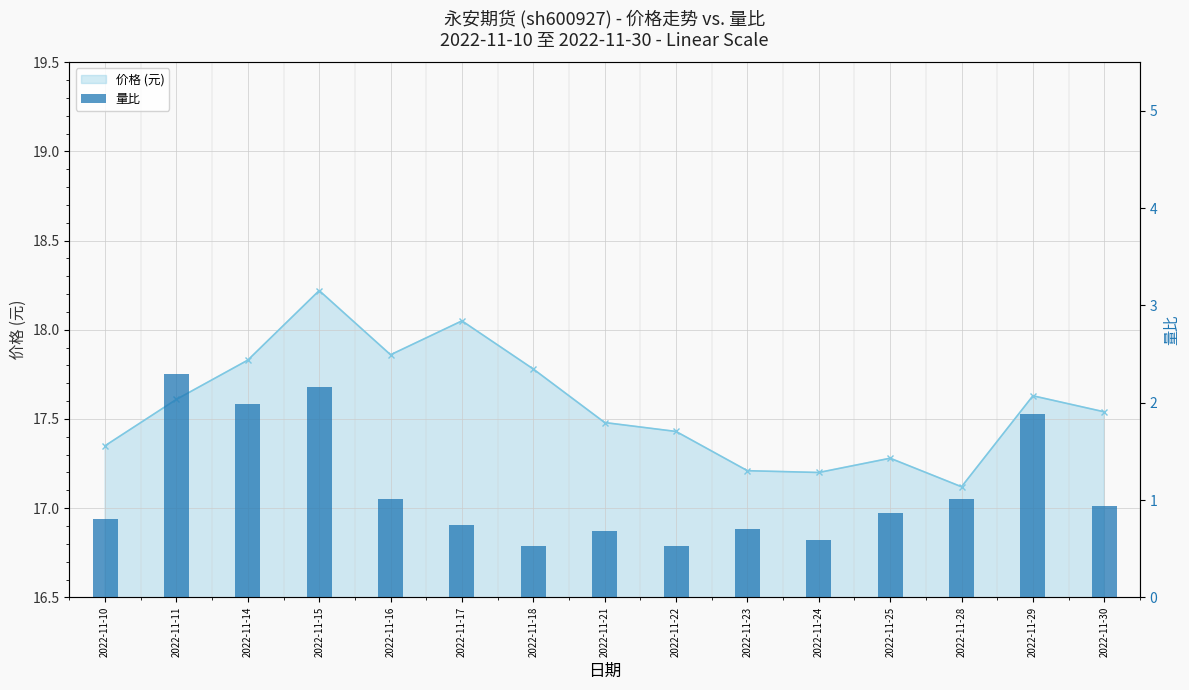

Reading left to right, extract all data points from this chart.

2022-11-10=0.8	2022-11-11=2.3	2022-11-14=2.0	2022-11-15=2.2	2022-11-16=1.0	2022-11-17=0.7	2022-11-18=0.5	2022-11-21=0.7	2022-11-22=0.5	2022-11-23=0.7	2022-11-24=0.6	2022-11-25=0.9	2022-11-28=1.0	2022-11-29=1.9	2022-11-30=0.9